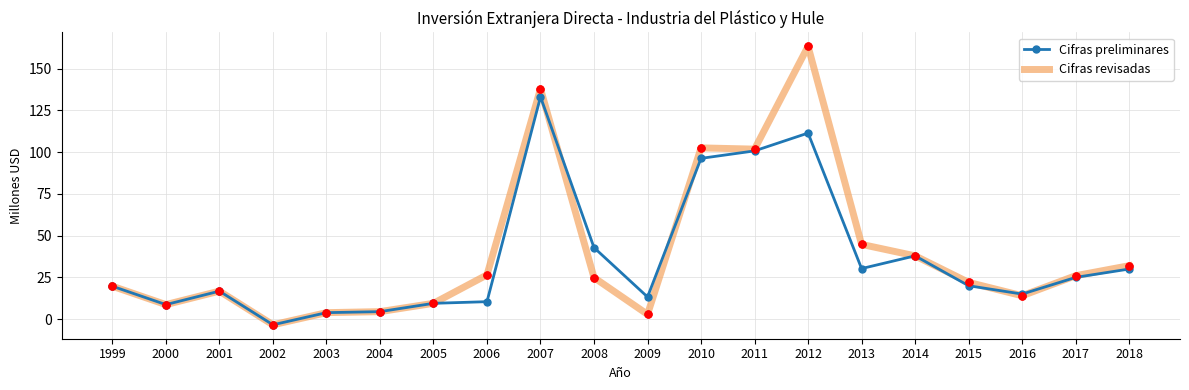

What is the maximum value for Cifras preliminares?

133.2